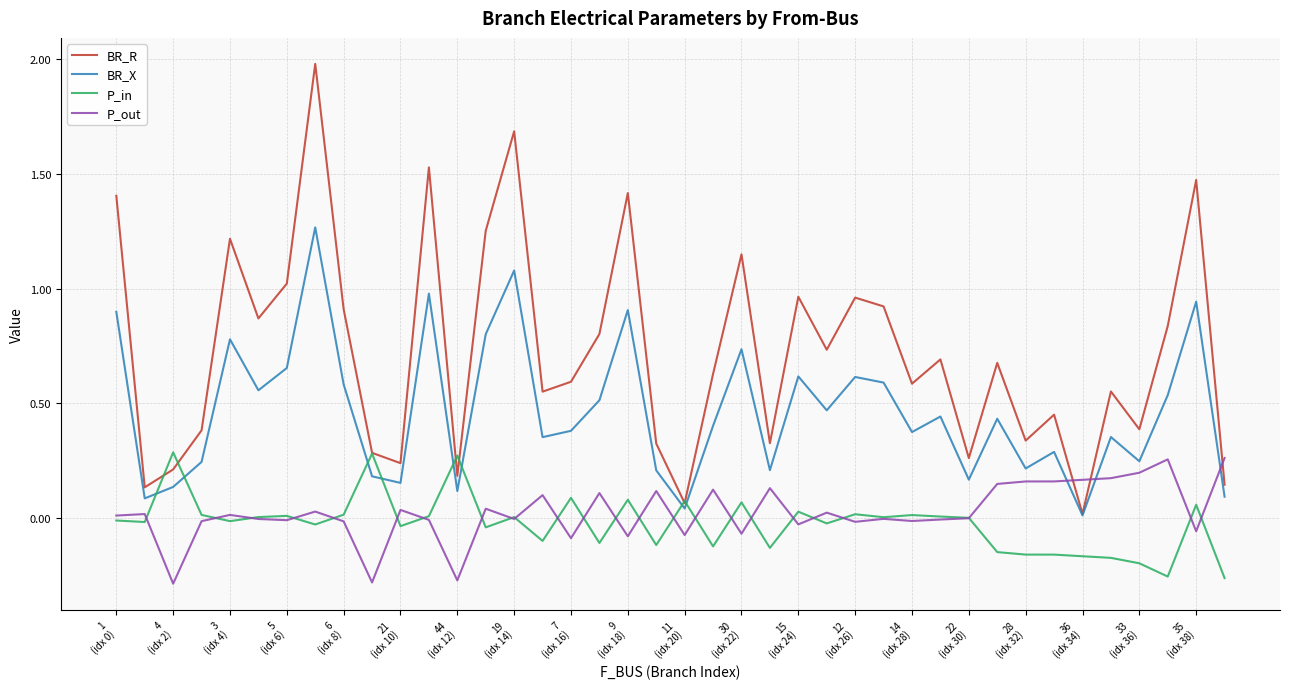

Which series has the largest range (max minus min)?

BR_R